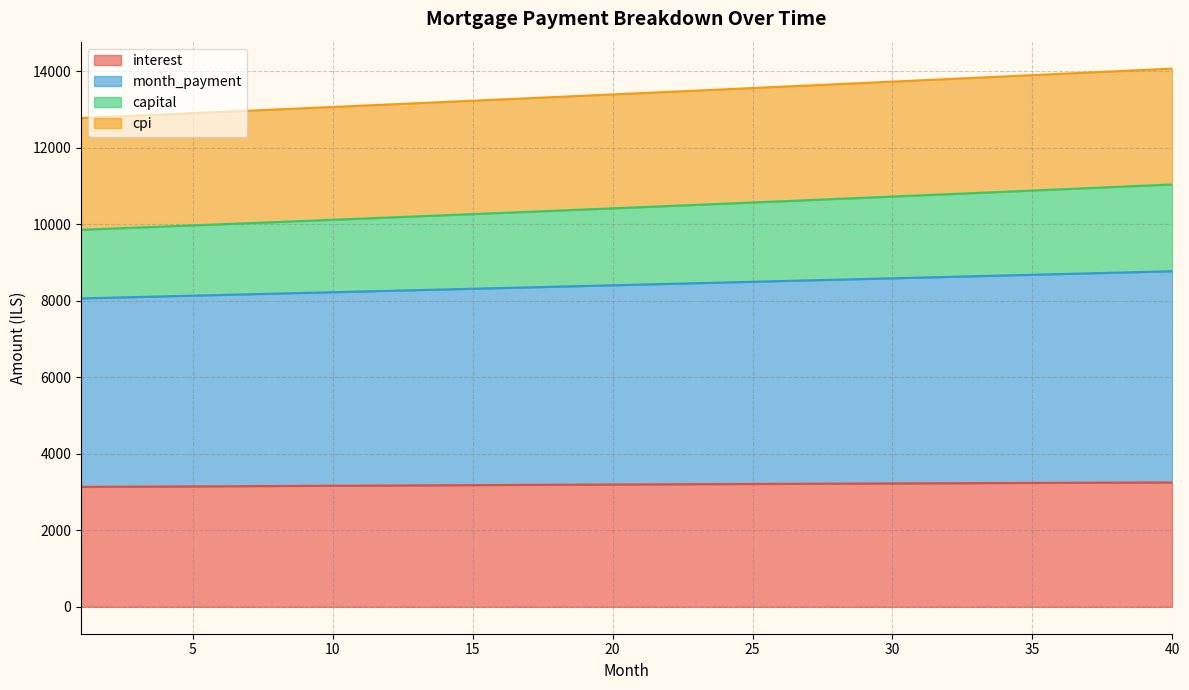

True or false: interest has a value of 5054.5 at 1.

False